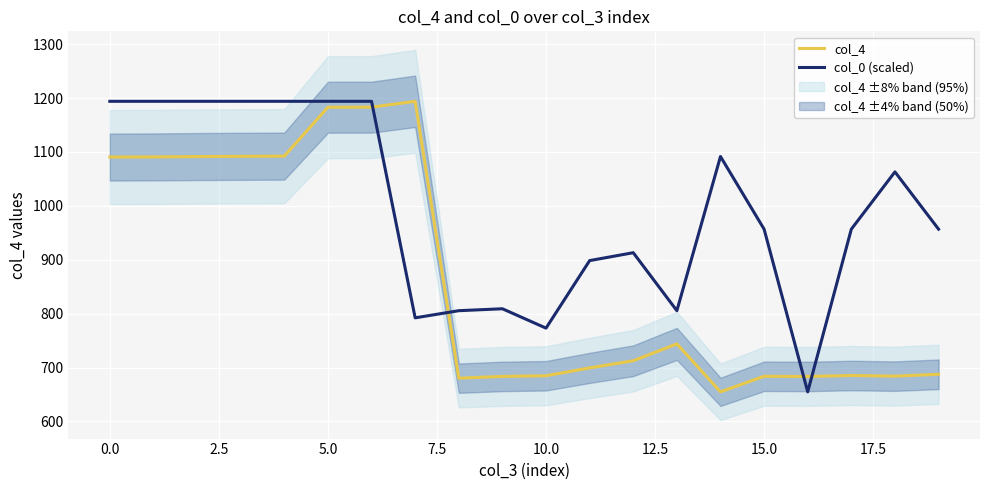

The value of col_4 at 0.0 is 1796.6. True or false?

False